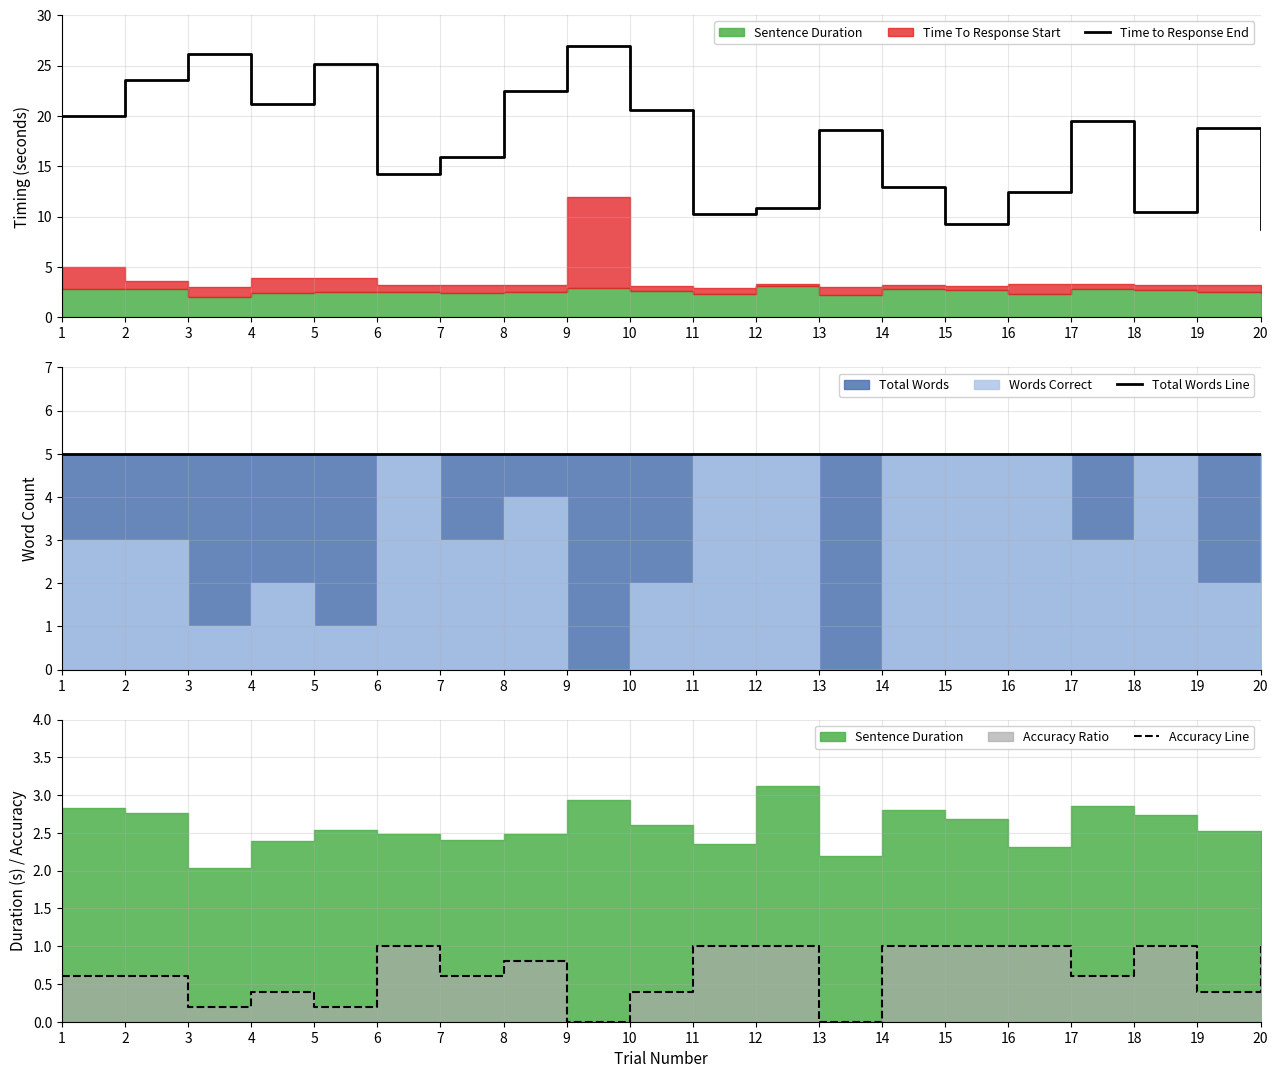

The Total Words Line series shows 6.7 at 13. True or false?

False